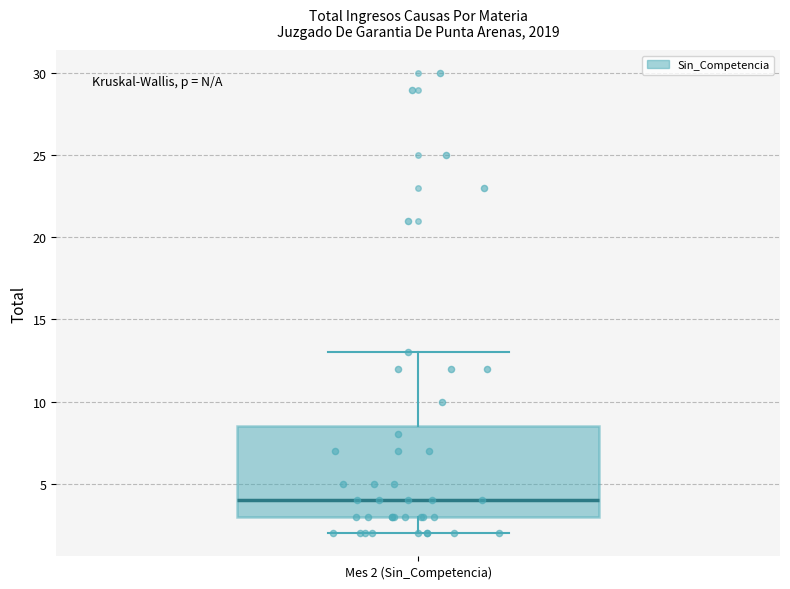

Transcribe this box plot: give where the median line is, the range the box spans, and where the two whiskers end, as read against the y-axis. The values are not printed on the chart, so give them approximately, as read against the axis.

median 4.0, box 3.0 to 8.5, whiskers 2.0 to 13.0